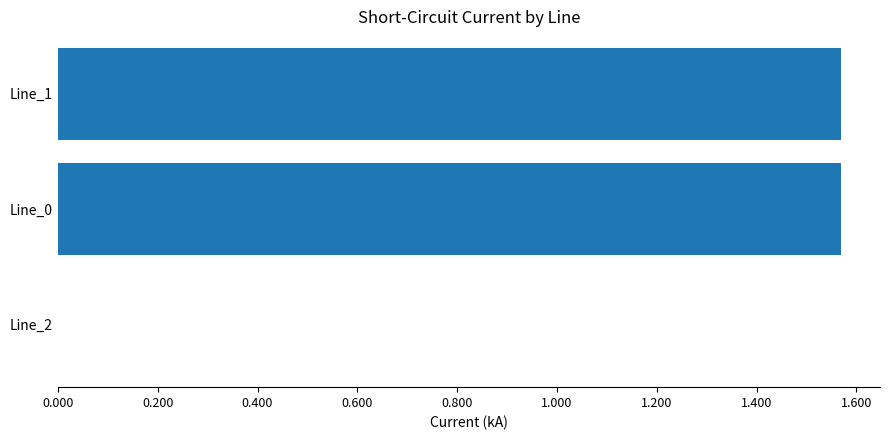

What is the average value?

1.0